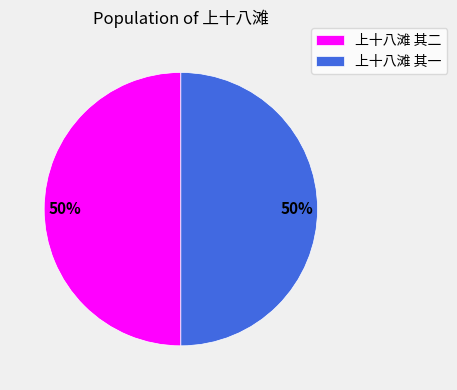

The 上十八滩 其二 slice represents 50% of the pie. True or false?

True